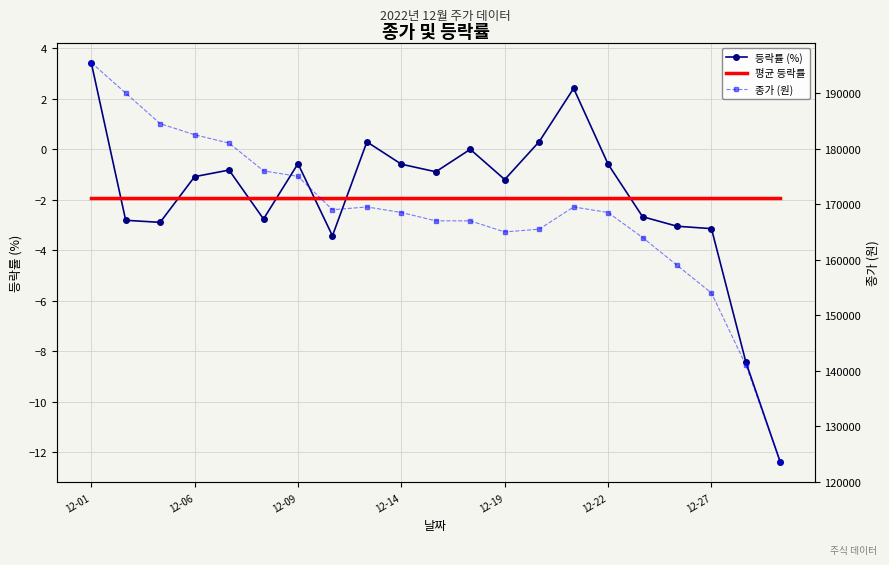

Read the 종가 value at 2022-12-05.

184500.0